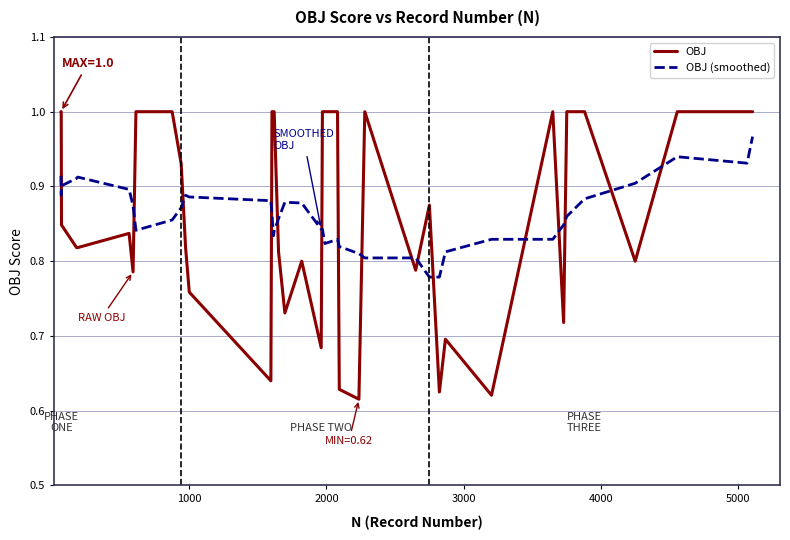

At how many categories does at least one series exceed 0?

40